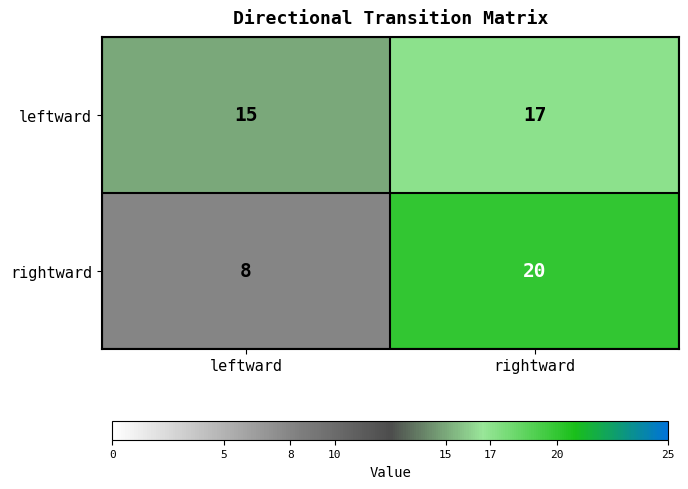

At leftward, list the series in order from largest to smallest.

leftward, rightward